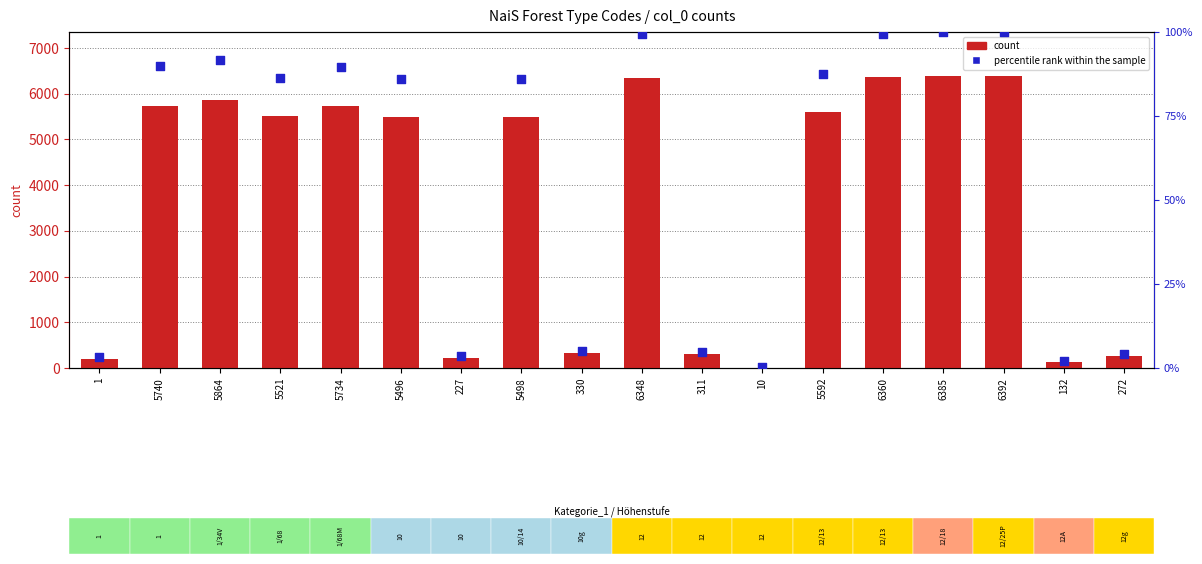

Which series reaches the minimum Y coordinate?

percentile rank within the sample